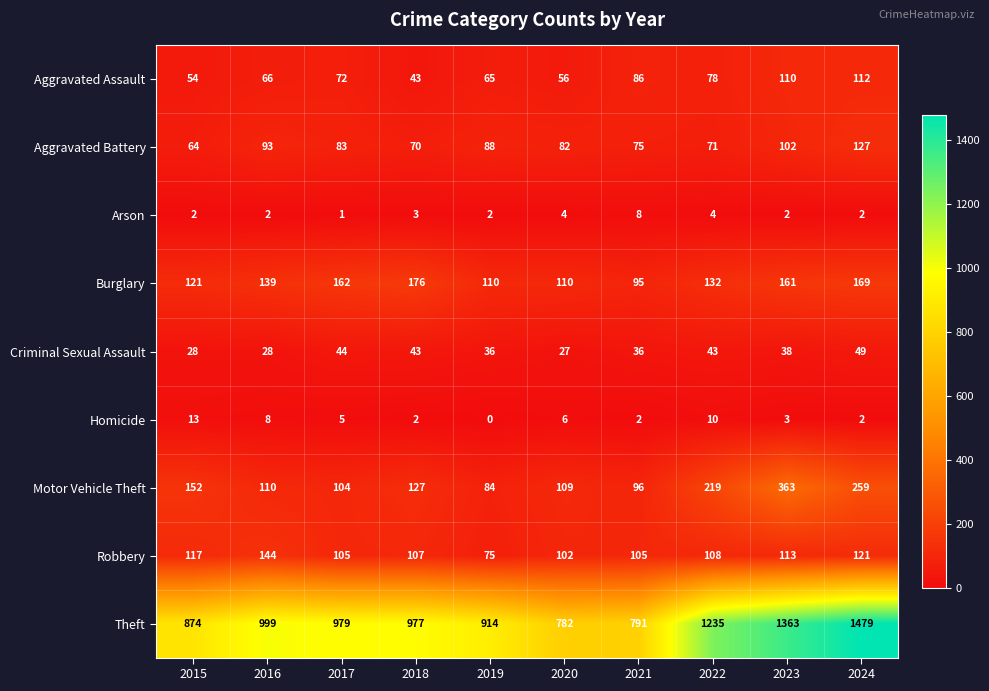

Is it true that Homicide equals 3 at 2018?

False